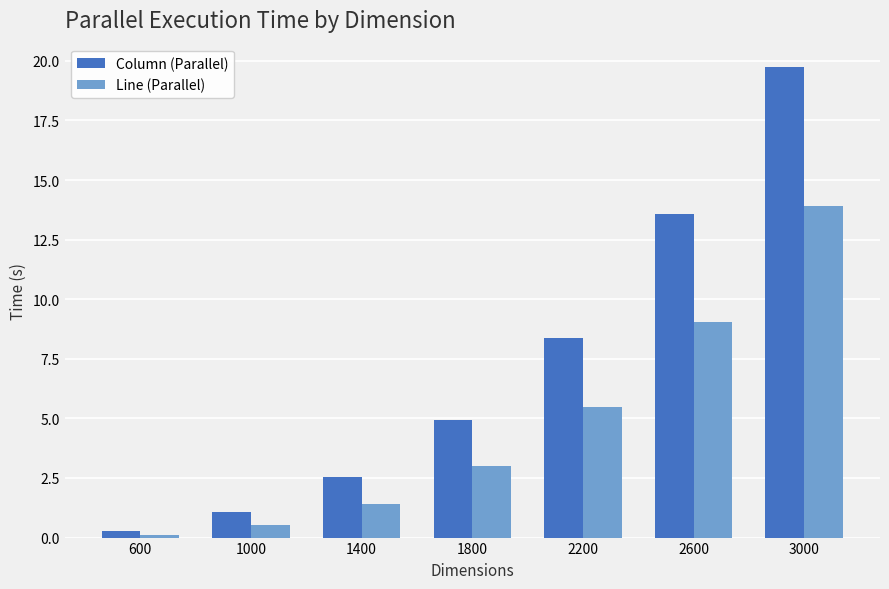

How many bars are there in each group?

2